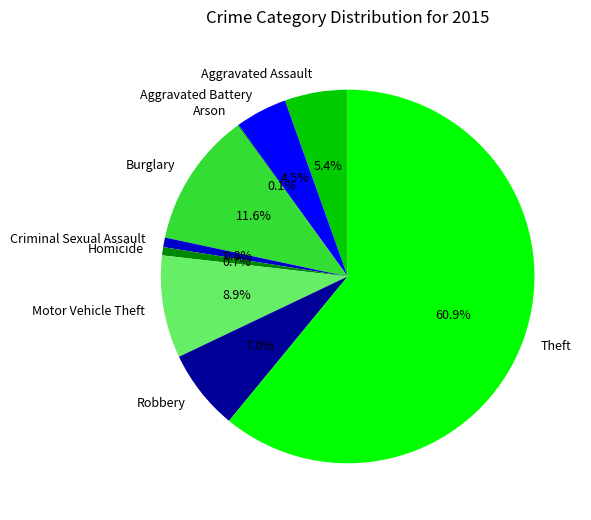

Which slice represents more than half of the pie?

Theft